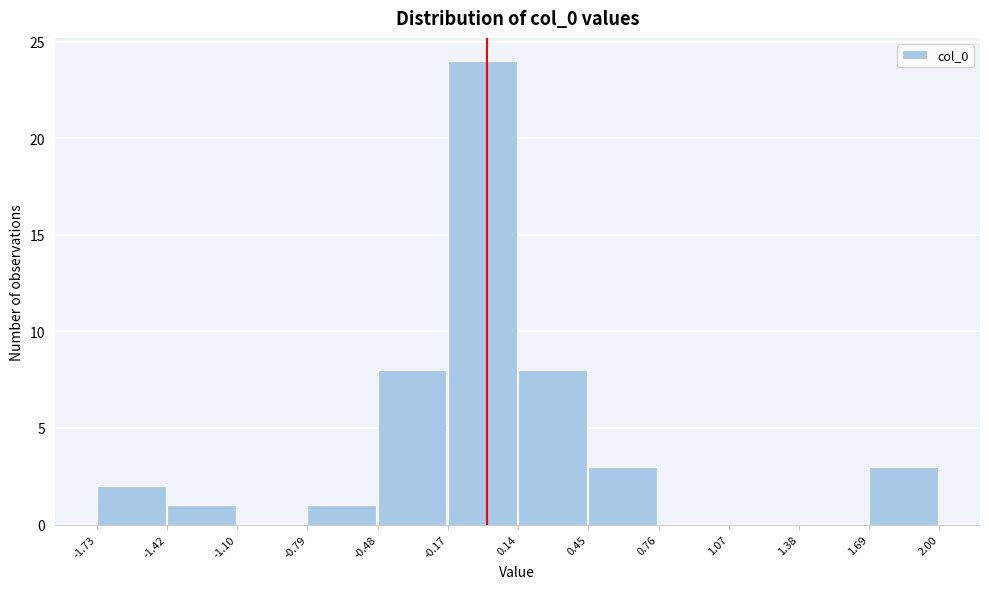

Which range on the x-axis has the tallest bar?

-0.17 to 0.14